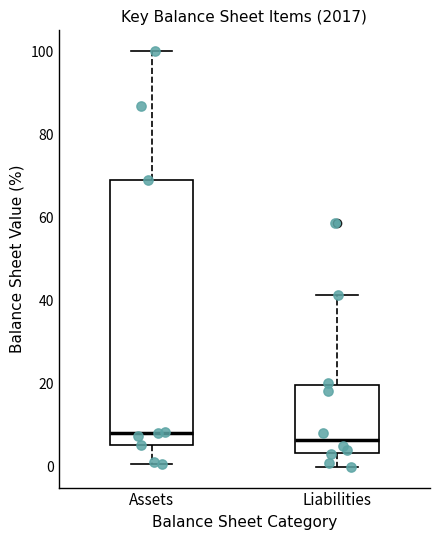

Reading left to right, transcribe this box plot: for each box, give where its median line is, the range the box spans, and where its two whiskers end, as read against the y-axis. The values are not printed on the chart, so give them approximately, as read against the axis.

Assets: median 8, box 6 to 70, whiskers 0 to 100
Liabilities: median 6, box 4 to 20, whiskers 0 to 42